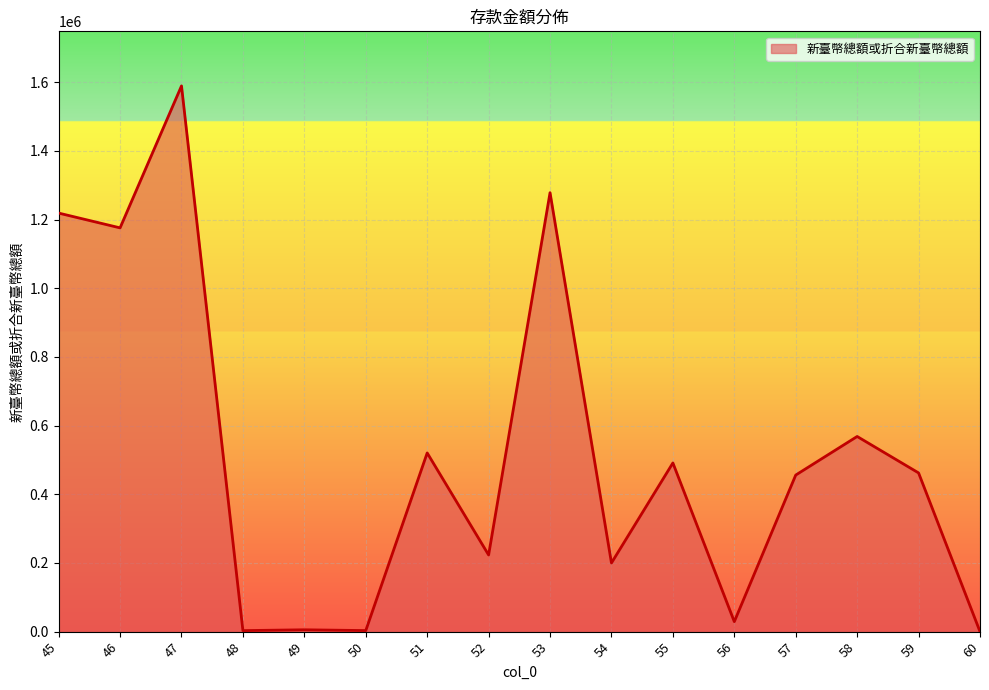

Is it true that the value at 51 is 520466.0?

True